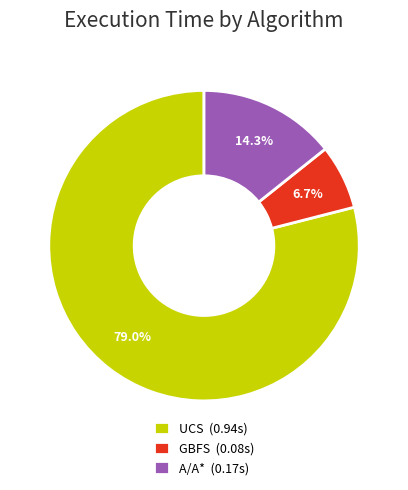

How much of the chart is everything except GBFS?

93.3%